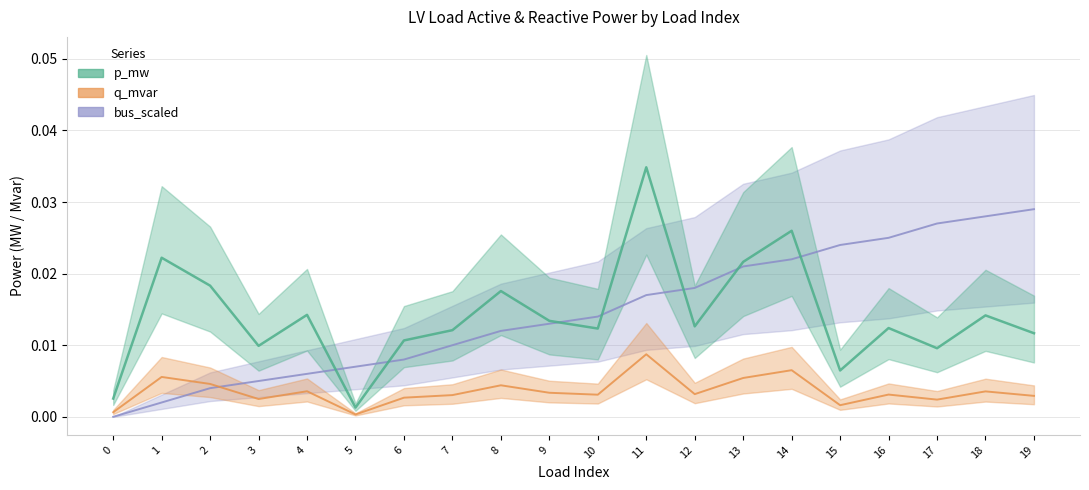

List the labels in order of bus_scaled value, largest first.

19, 18, 17, 16, 15, 14, 13, 12, 11, 10, 9, 8, 7, 6, 5, 4, 3, 2, 1, 0